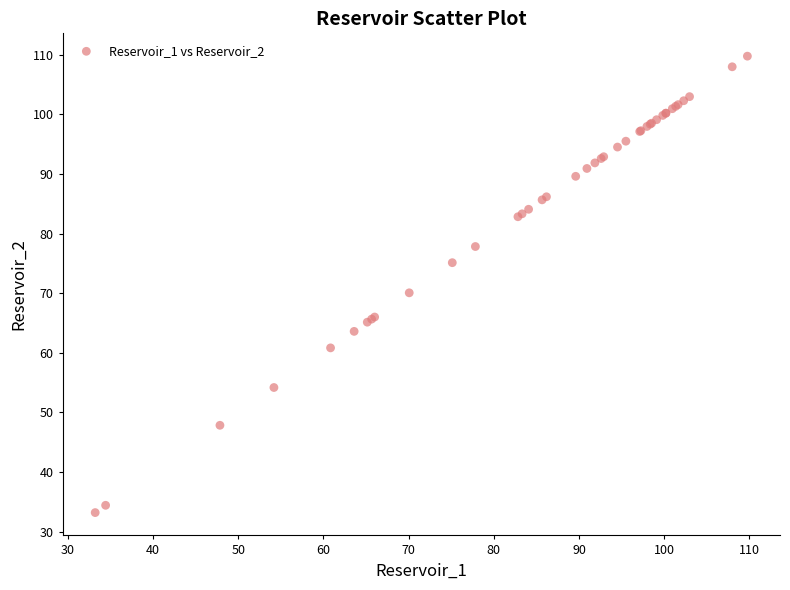

What Y value in the scatter plot is closest to 71?

70.1